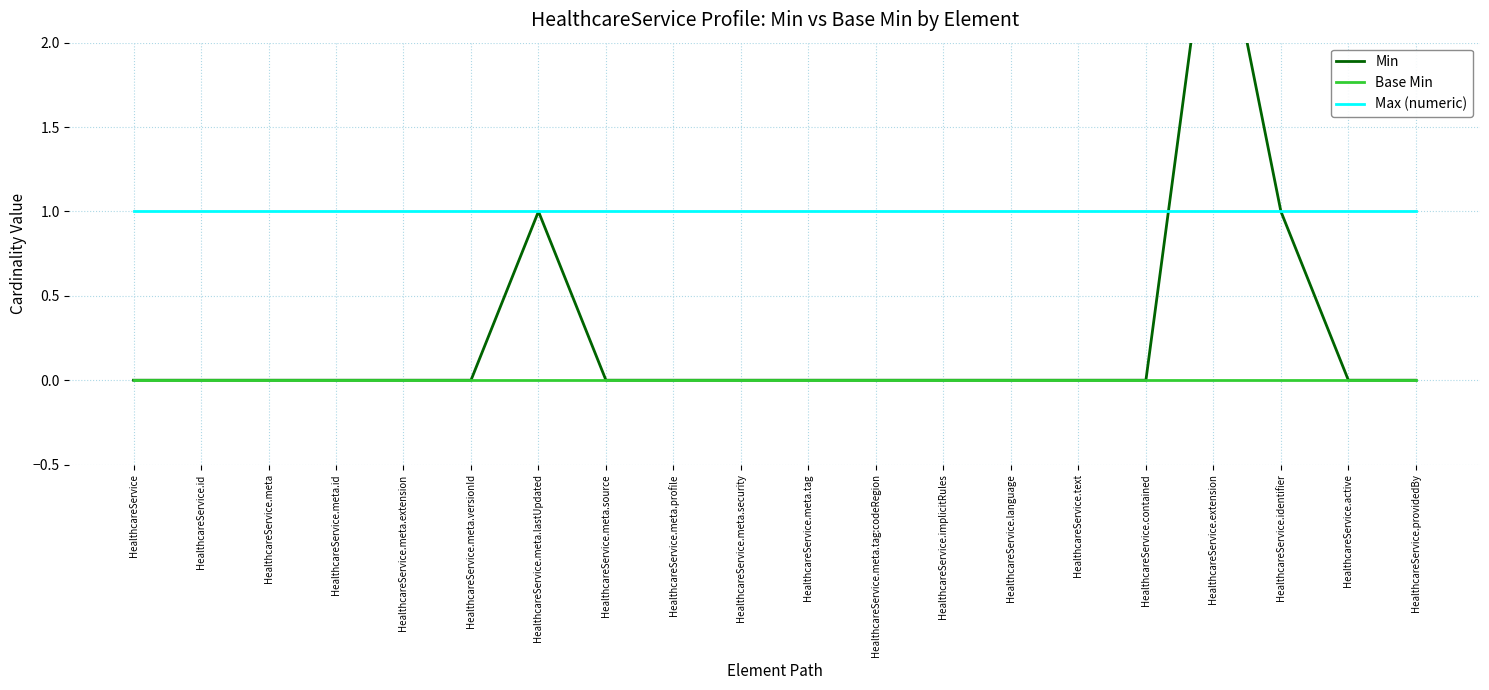

Is it true that Max (numeric) equals 0 at HealthcareService.meta.versionId?

False